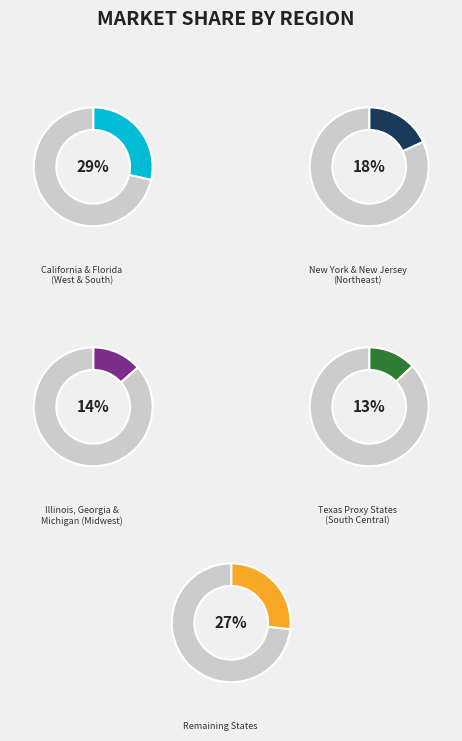

True or false: Alaska accounts for 1% of the total.

False